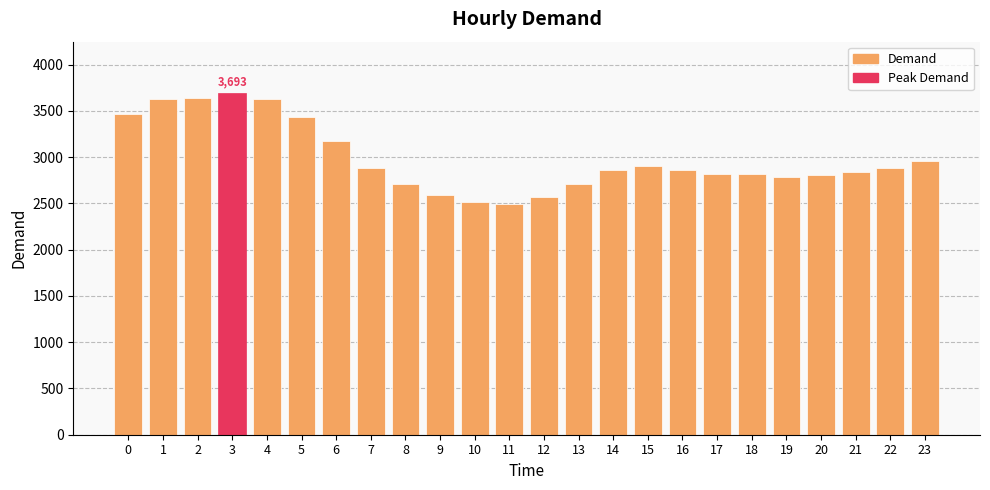

Does the chart contain stacked bars?

No